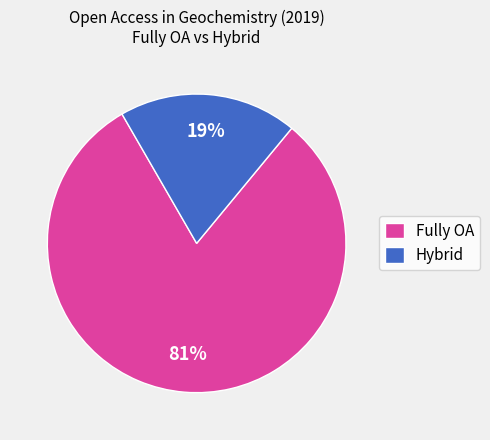

Rank the categories by value from lowest to highest.

Hybrid, Fully OA